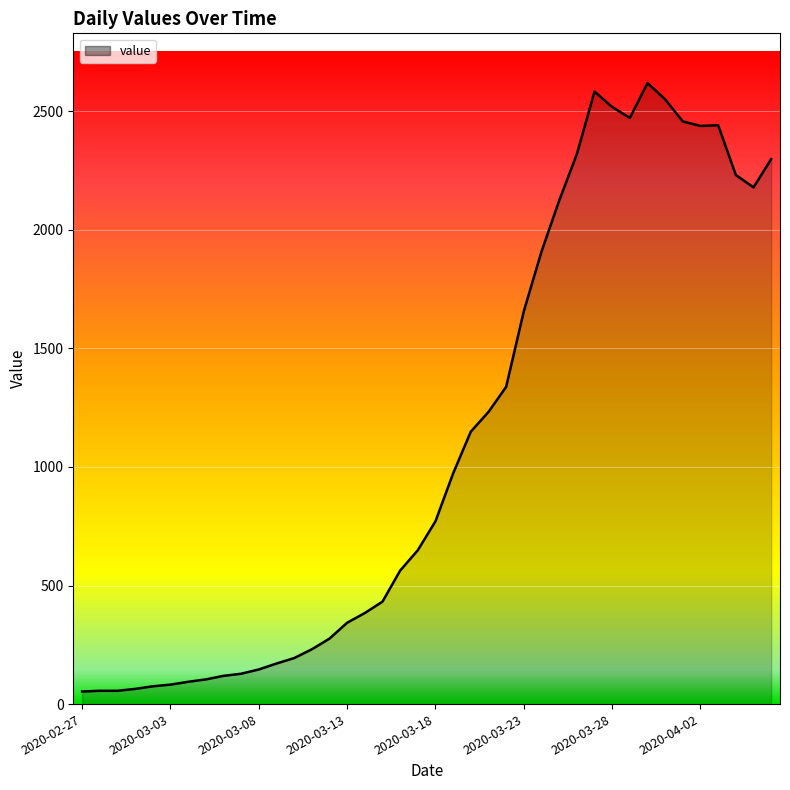

What is the greatest value displayed?

2619